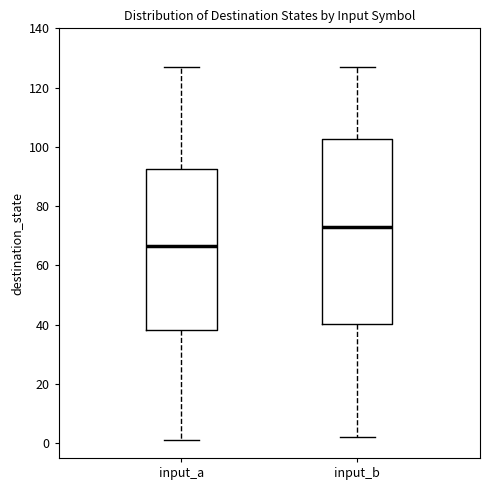

Where does the median line of the box for input_a sit on the y-axis? The values are not printed on the chart, so give them approximately, as read against the axis.

66